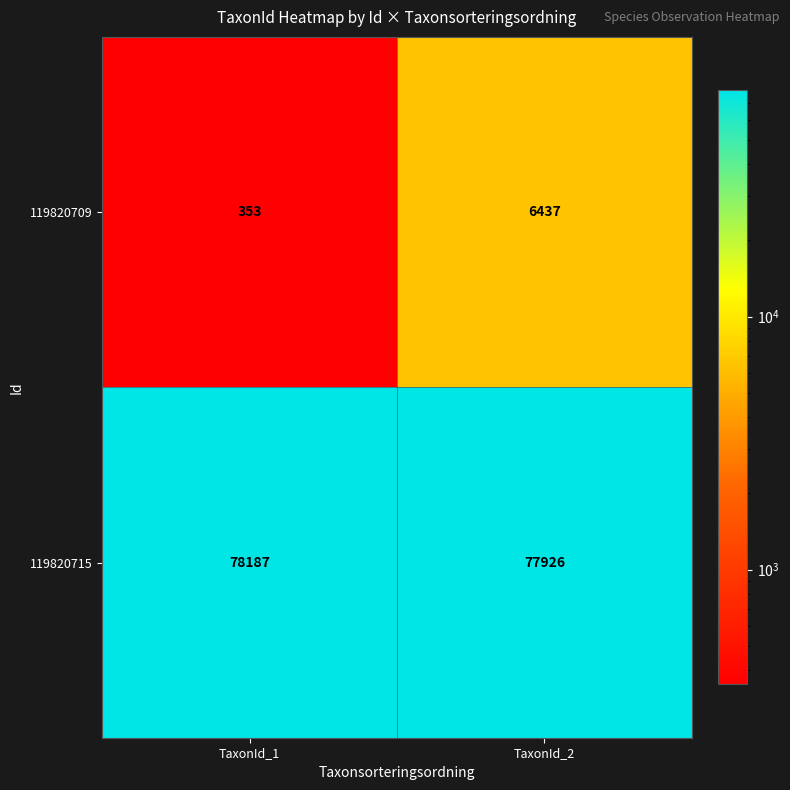

What is the total value across all series at TaxonId_1?

78540